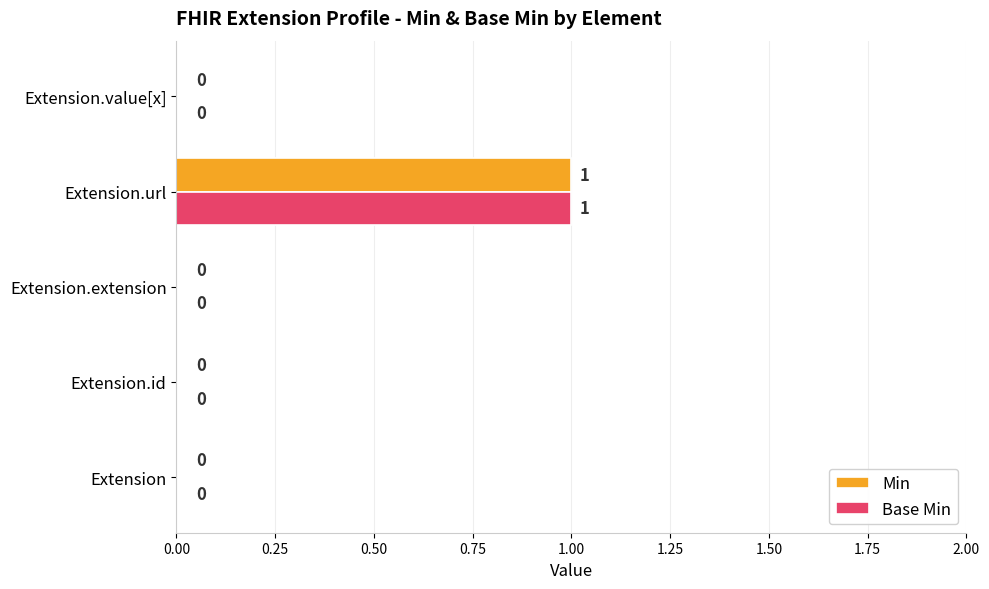

True or false: Base Min has a value of -1 at Extension.value[x].

False